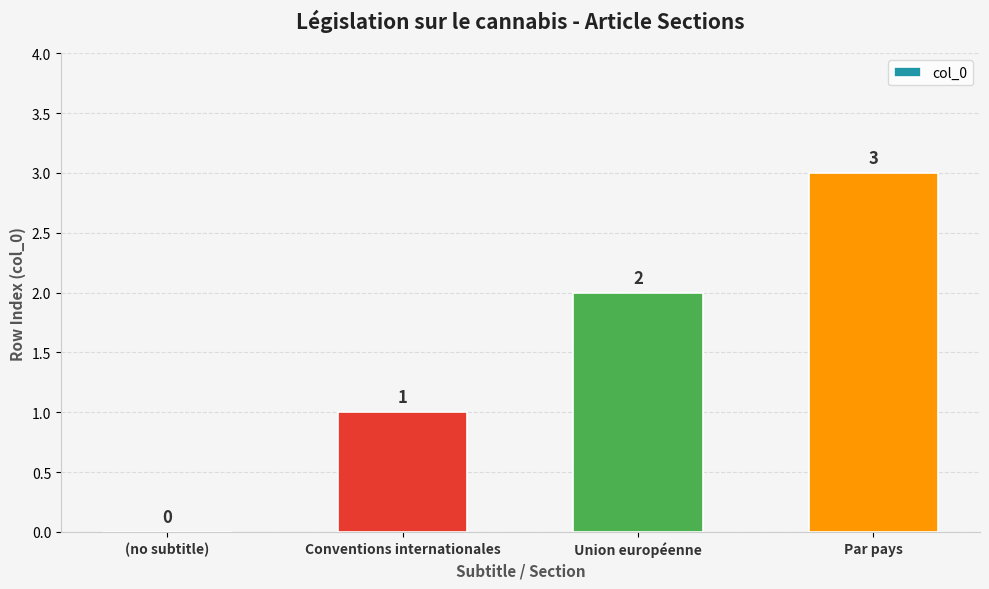

What is the sum of the values at Par pays and Union européenne?

5